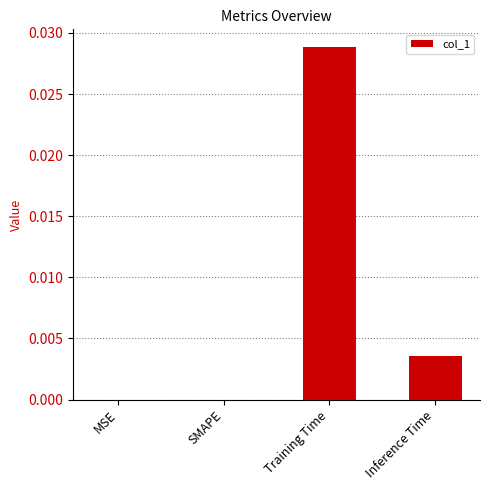

Which has a higher value, Training Time or MSE?

Training Time